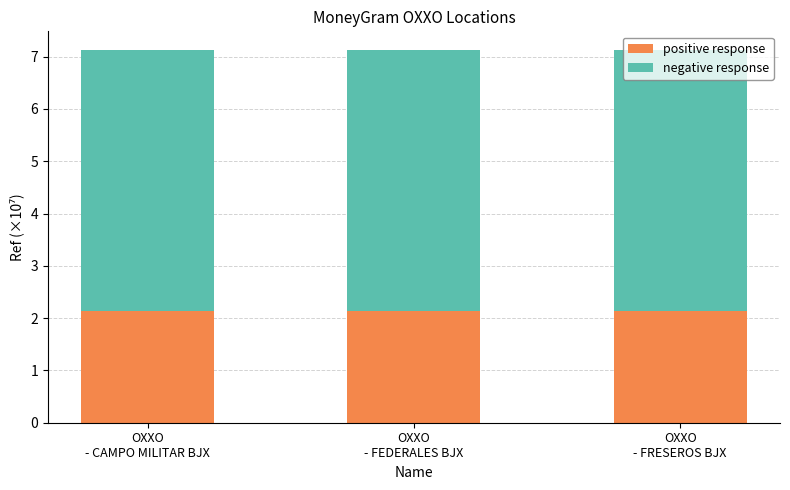

How many positive response values are between 2 and 3?

3